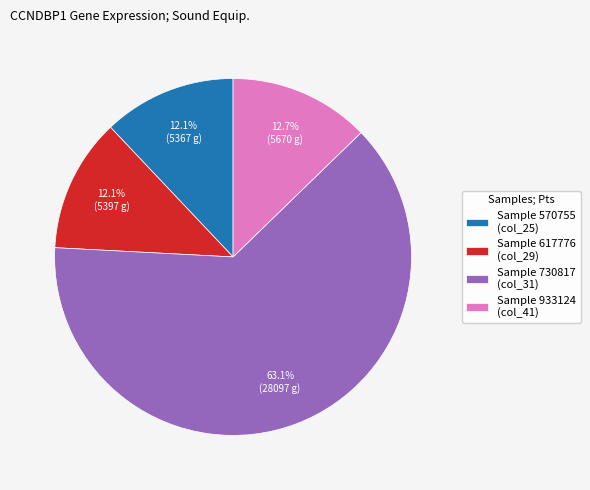

Between Sample 933124 (col_41) and Sample 570755 (col_25), which is larger?

Sample 933124 (col_41)